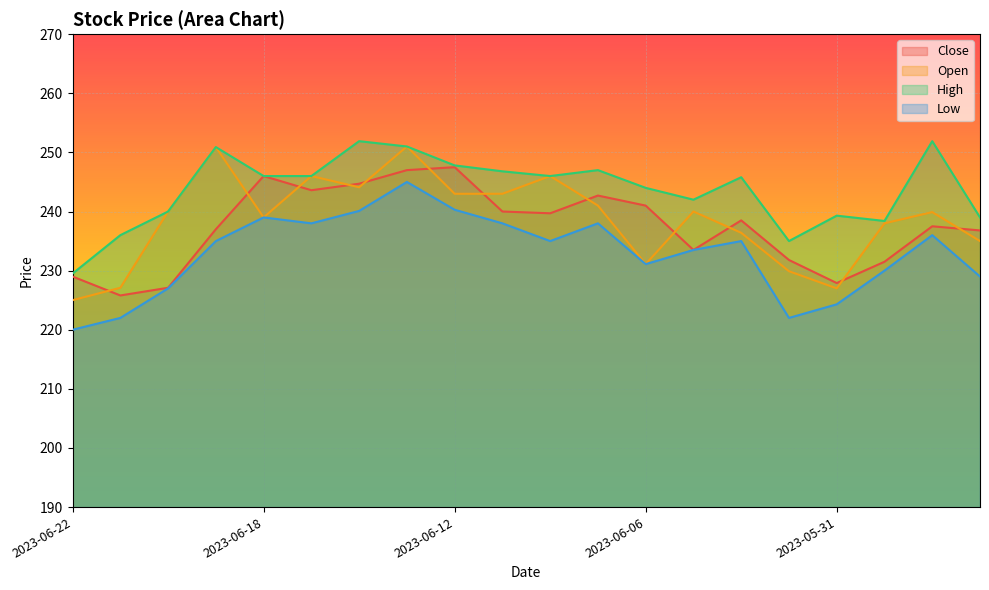

What is the total value across all series at 2023-06-05?

949.0